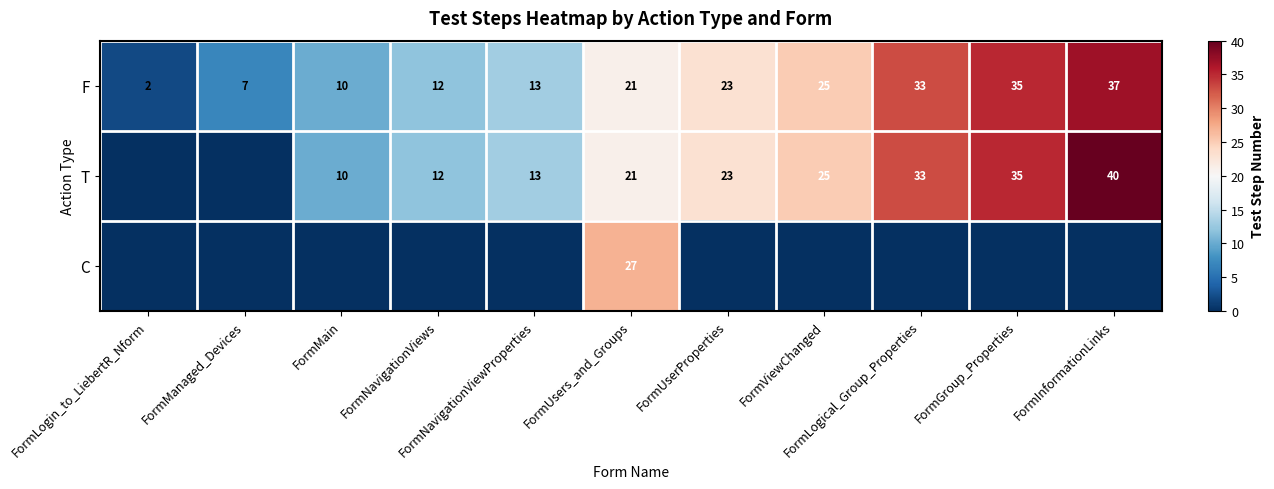

What is the sum of all F values?

218